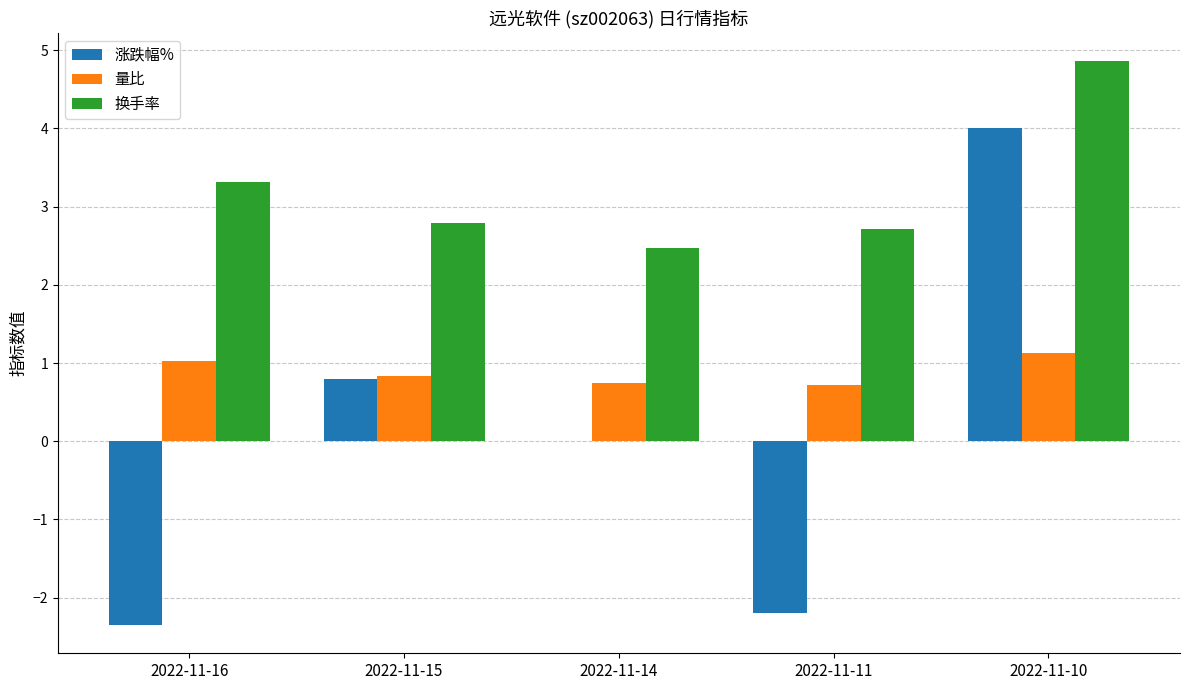

The value of 量比 at 2022-11-14 is 0.7. True or false?

True